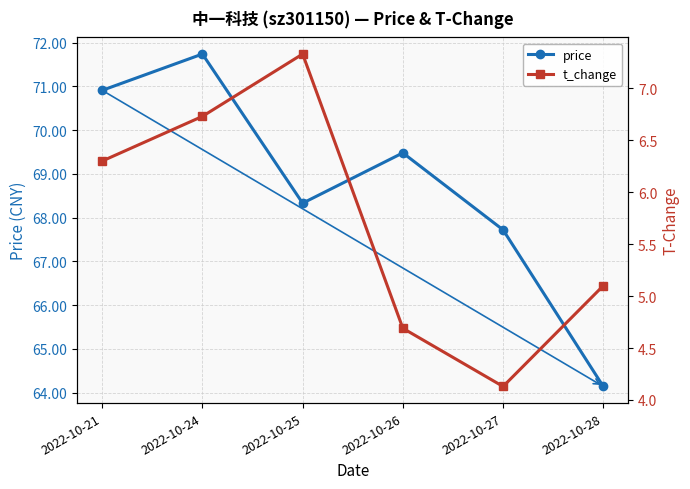

Read the price value at 2022-10-26.

69.5